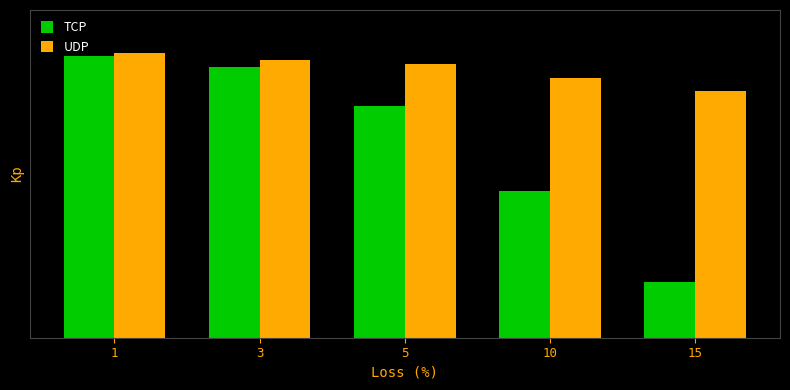

Which series has the largest range (max minus min)?

TCP